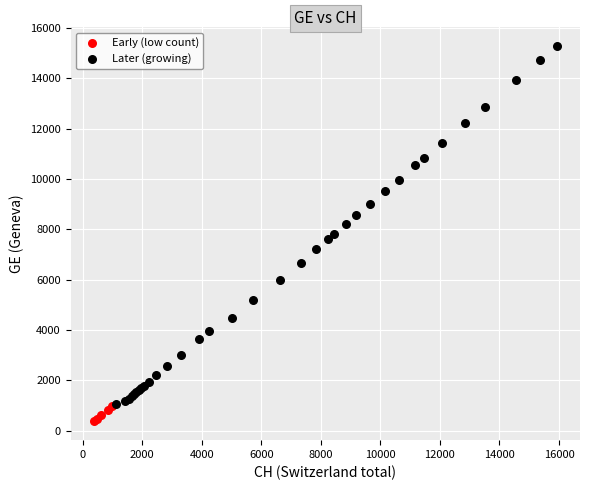

Which series reaches the minimum Y coordinate?

Early (low count)